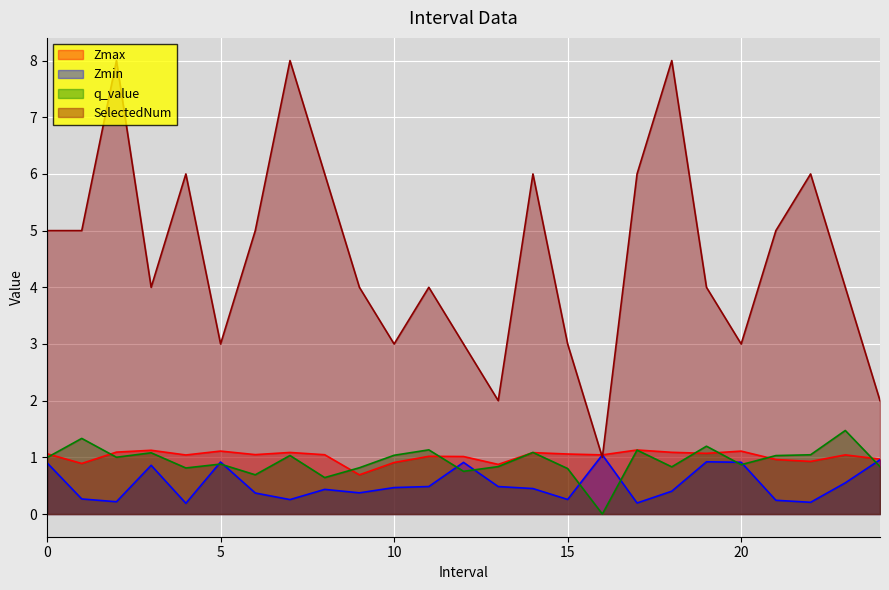

The value of Zmax at 19 is 1.9. True or false?

False